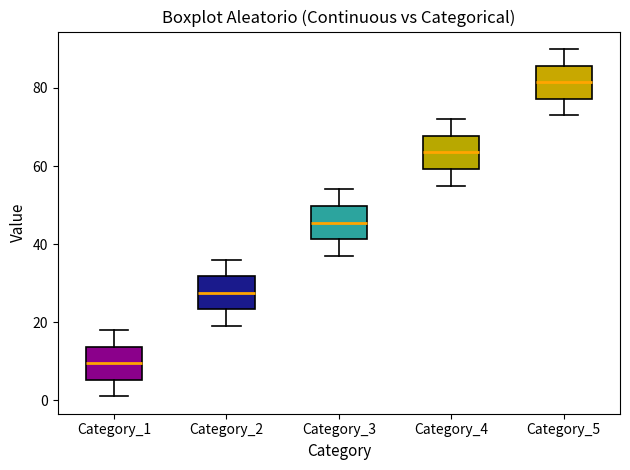

Where does the median line of the box for Category_3 sit on the y-axis? The values are not printed on the chart, so give them approximately, as read against the axis.

46